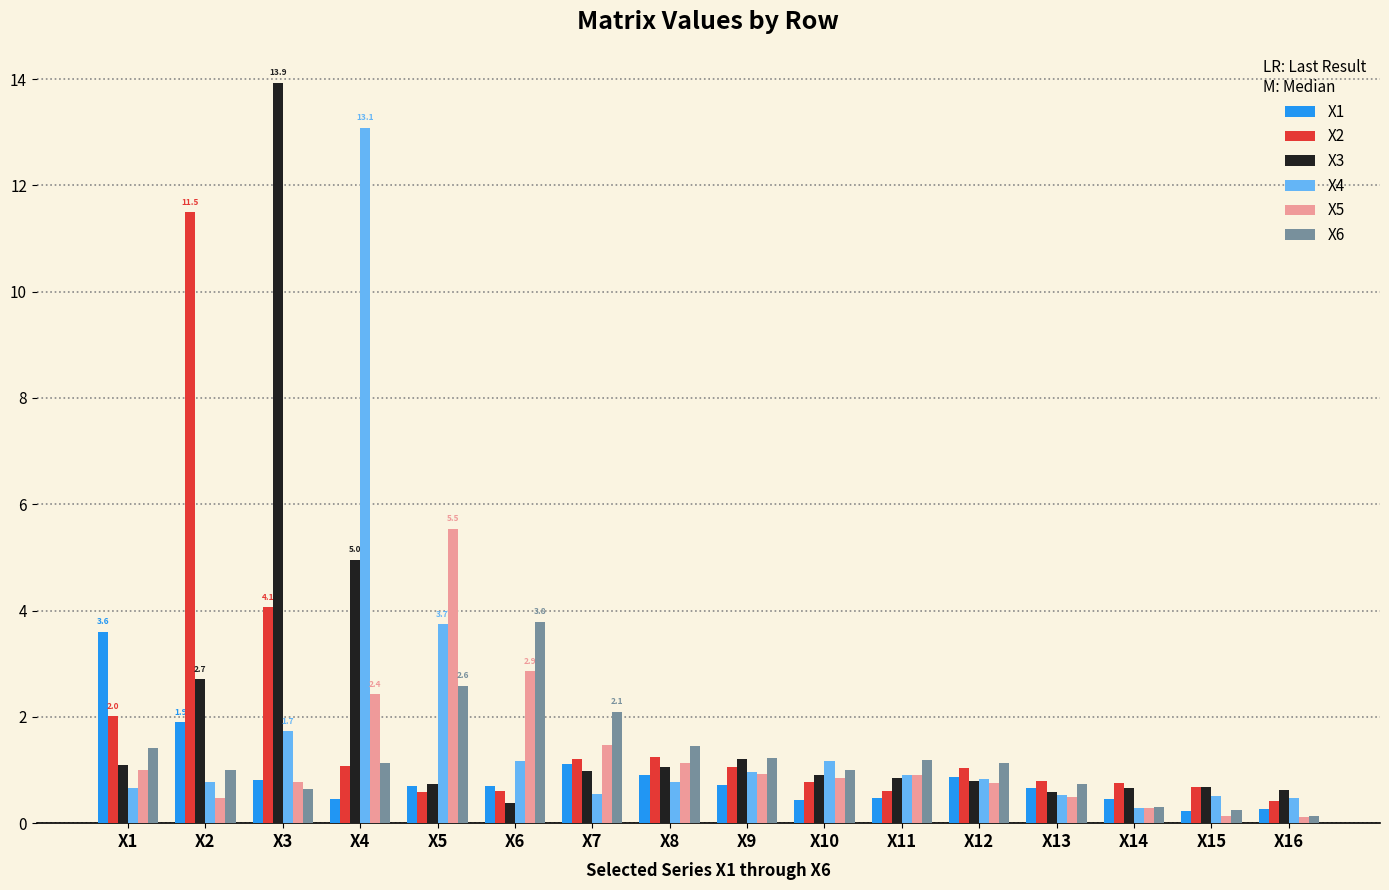

At which label does X6 reach its peak?

X6